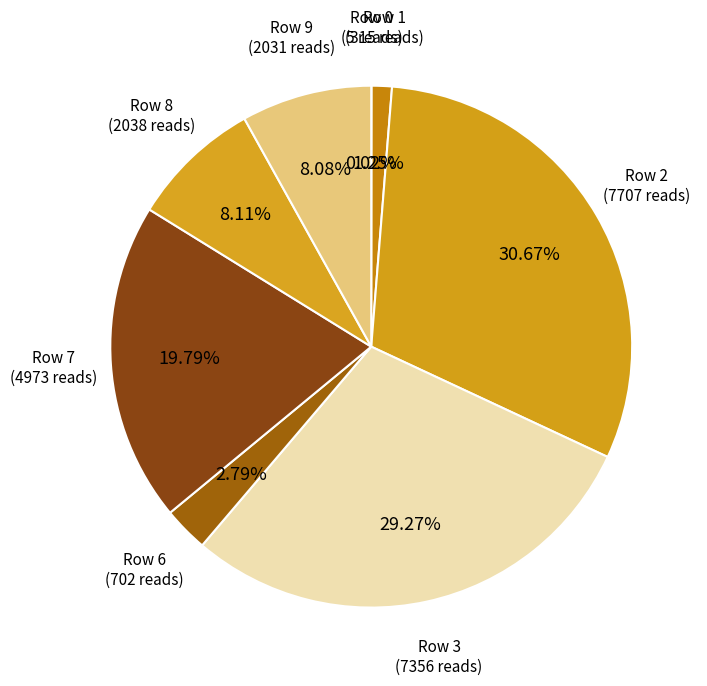

How many slices are in this pie chart?

8